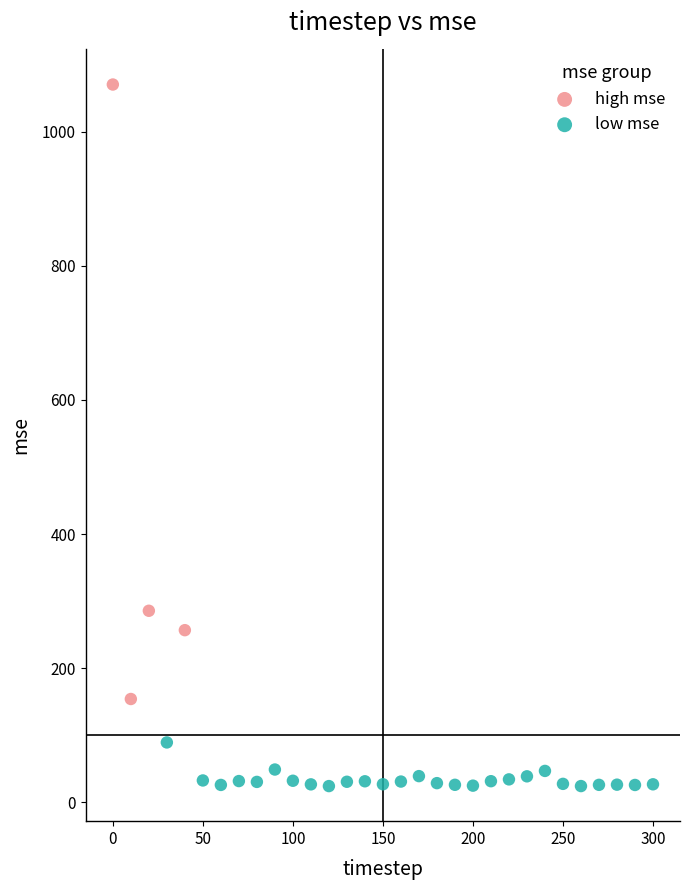

Which series has the largest Y range (max minus min)?

high mse